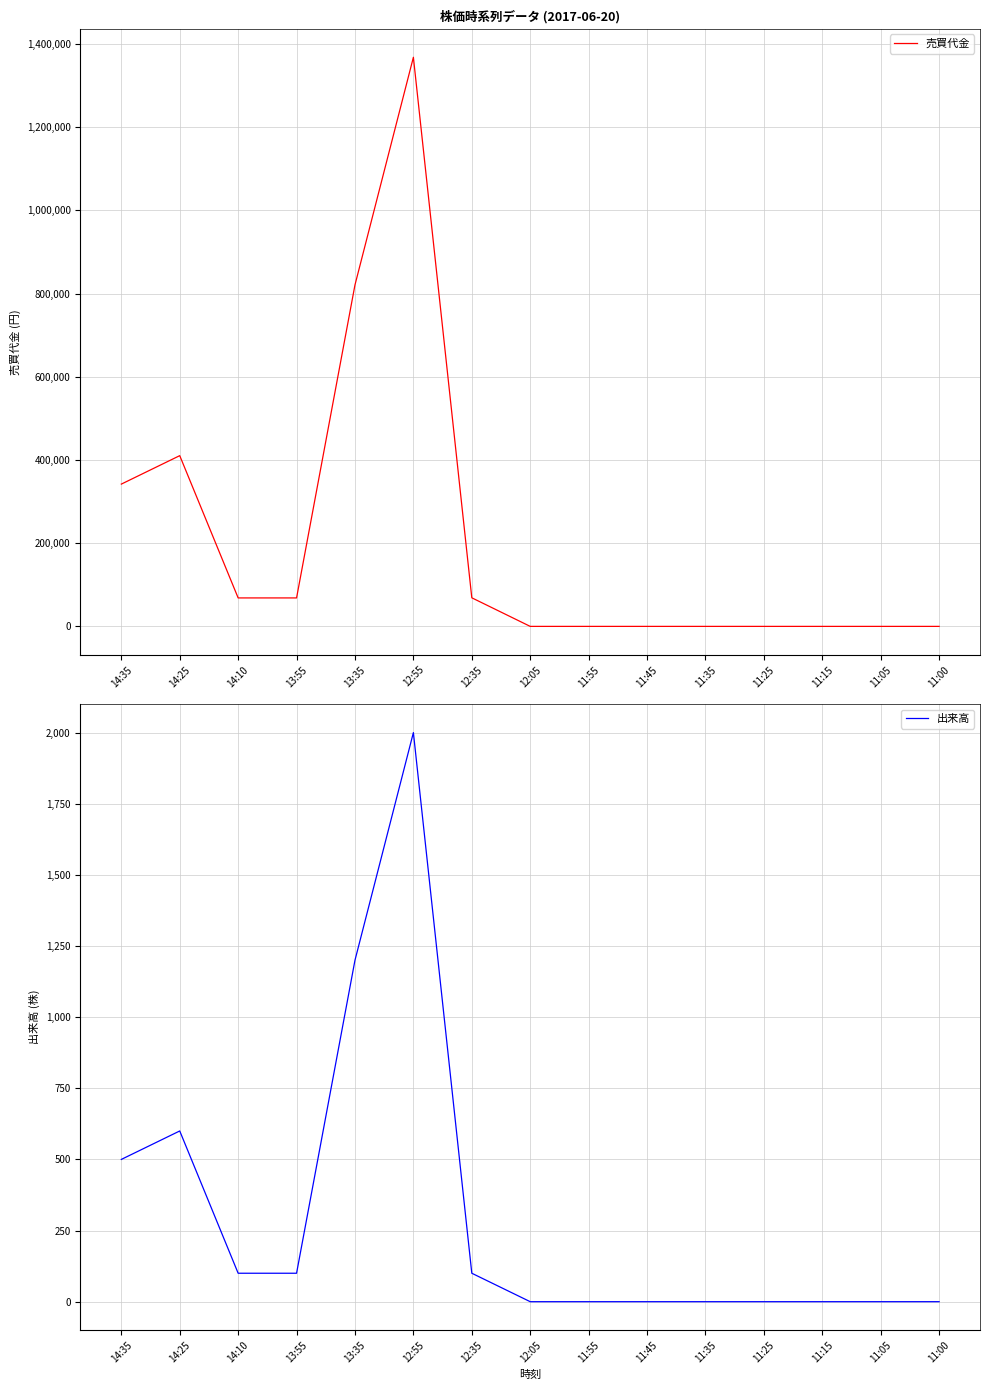

The value of 出来高 at 14:10 is 165. True or false?

False